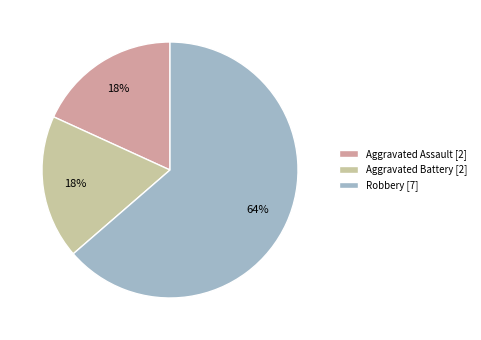

True or false: Aggravated Battery accounts for 32% of the total.

False